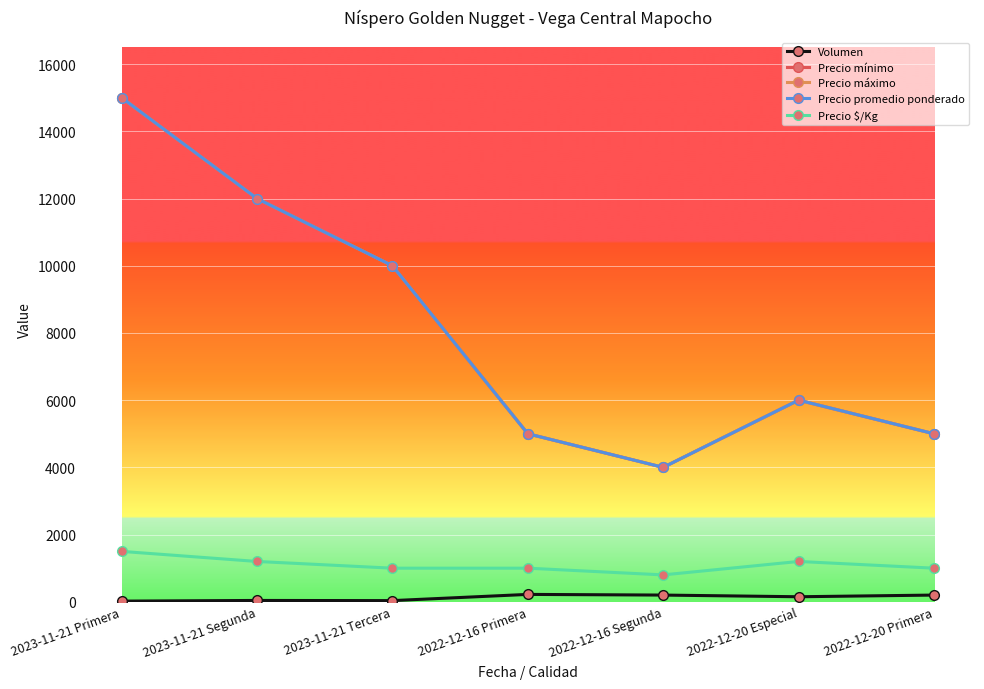

Between 2023-11-21 Primera and 2022-12-16 Segunda, which is larger?

2022-12-16 Segunda